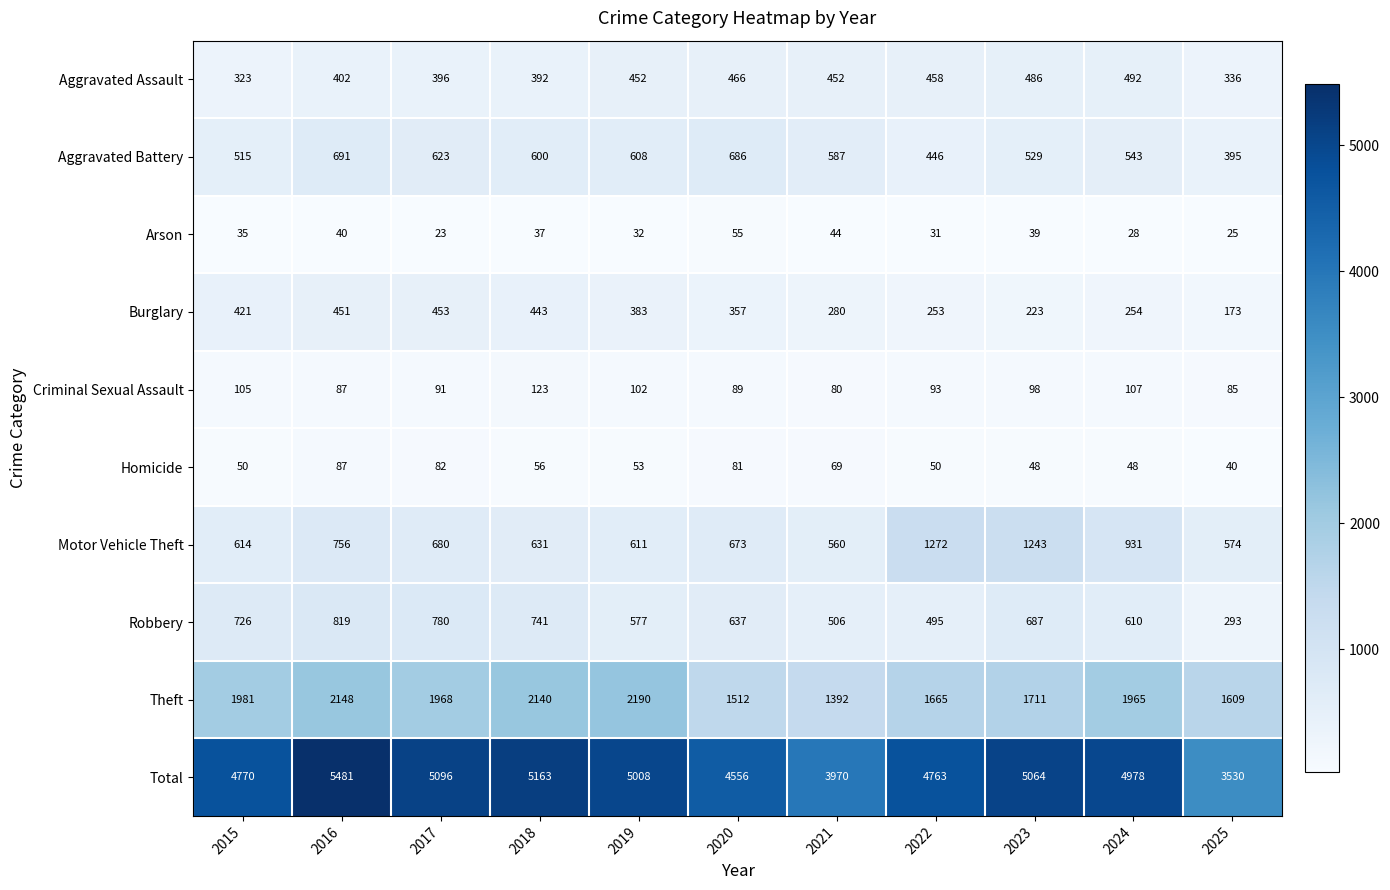

The Criminal Sexual Assault series shows 85 at 2025. True or false?

True